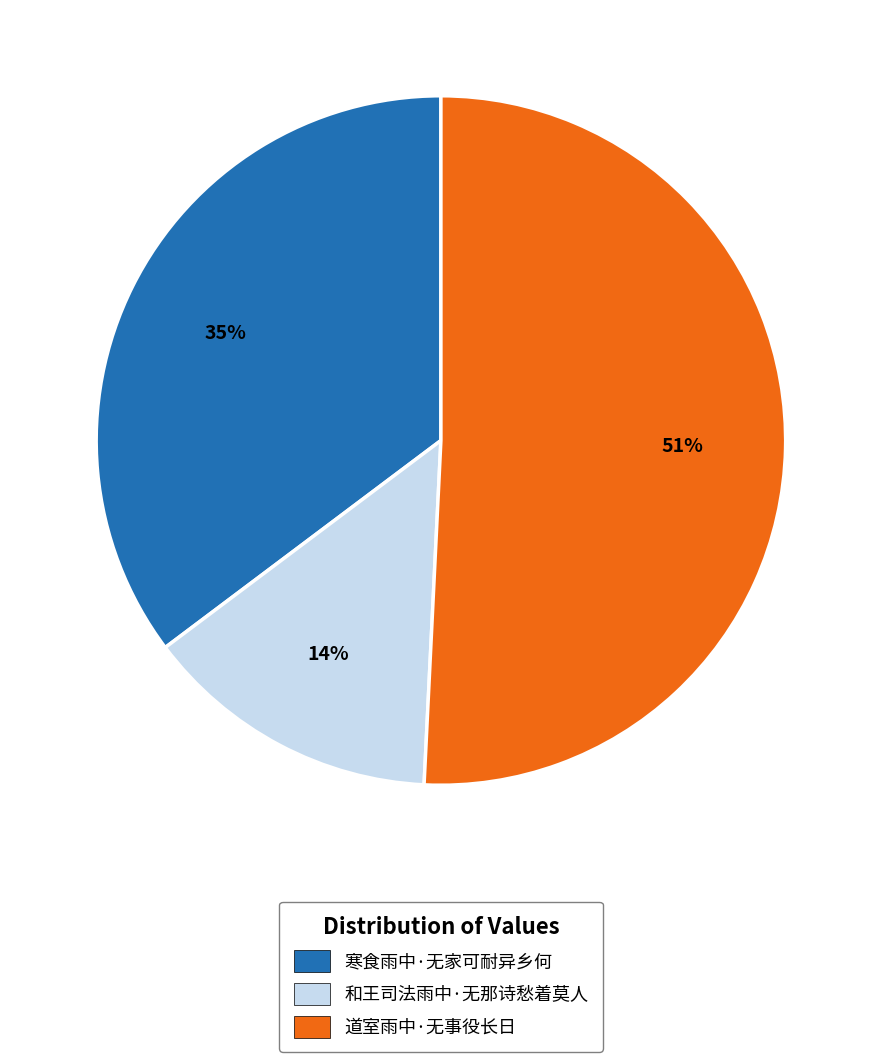

True or false: 和王司法雨中·无那诗愁着莫人 accounts for 14% of the total.

True